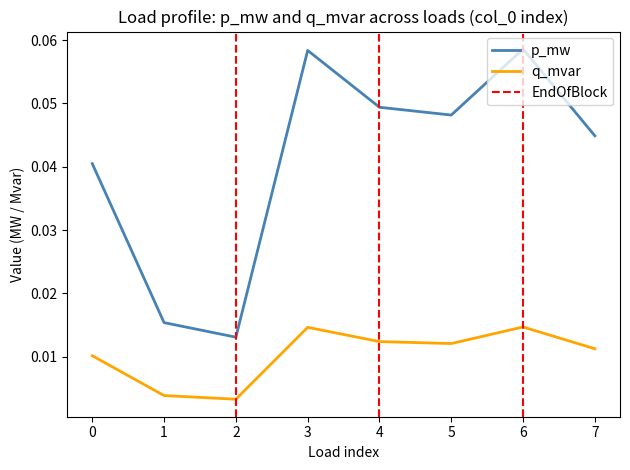

How many distinct data groups are displayed?

2